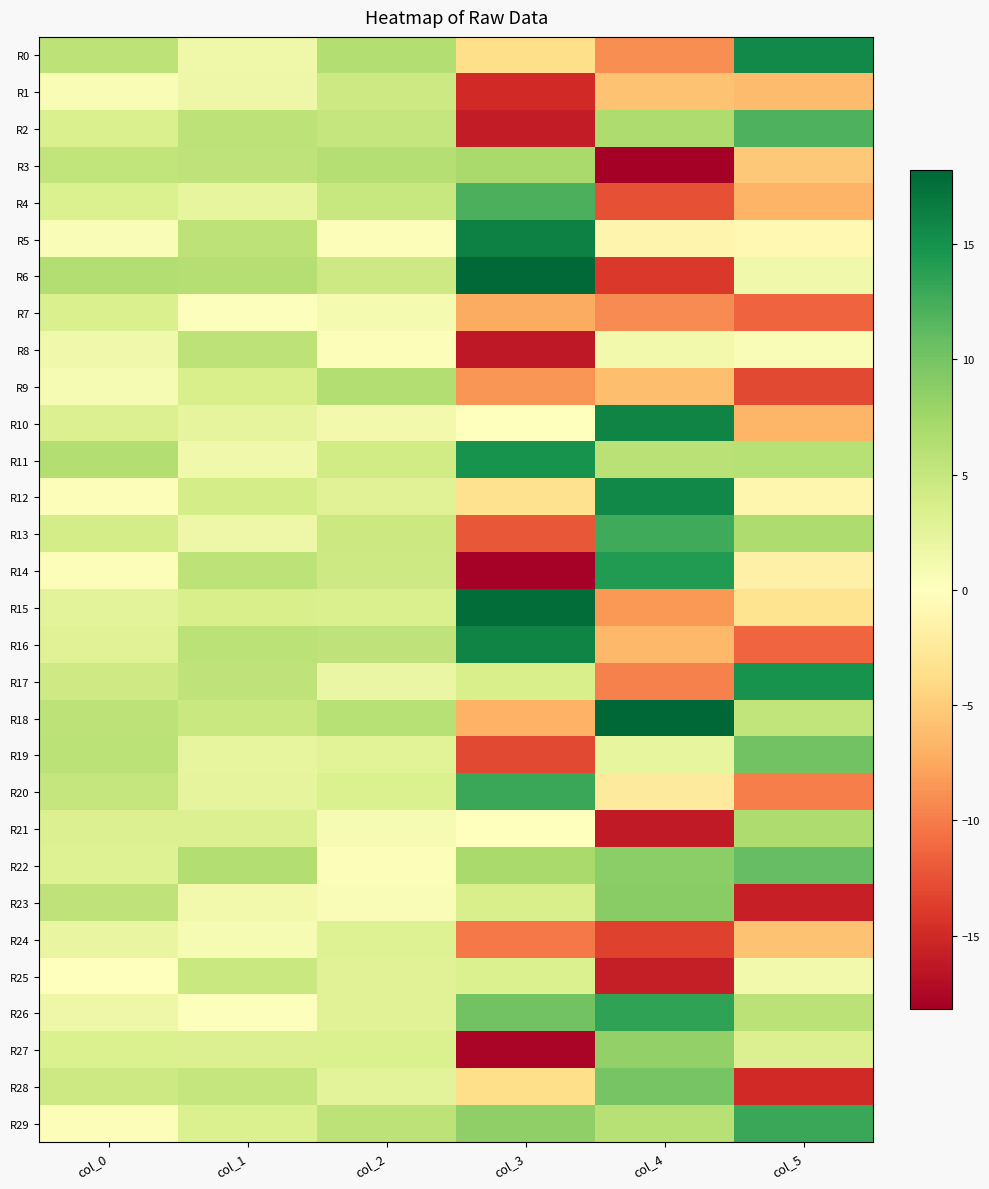

What is the maximum value shown in the chart?

18.2